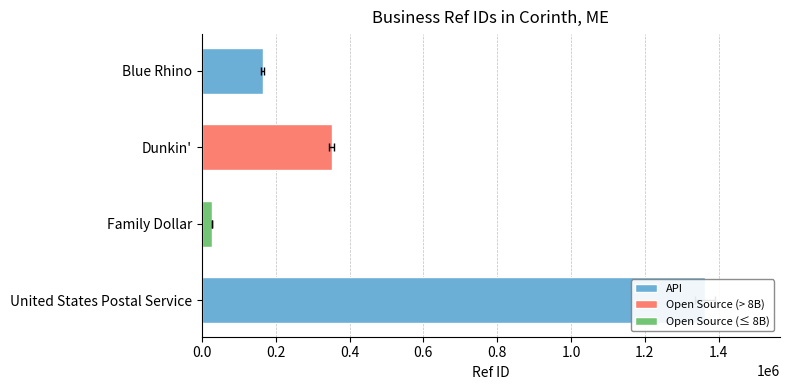

Between United States Postal Service and Dunkin', which is larger?

United States Postal Service